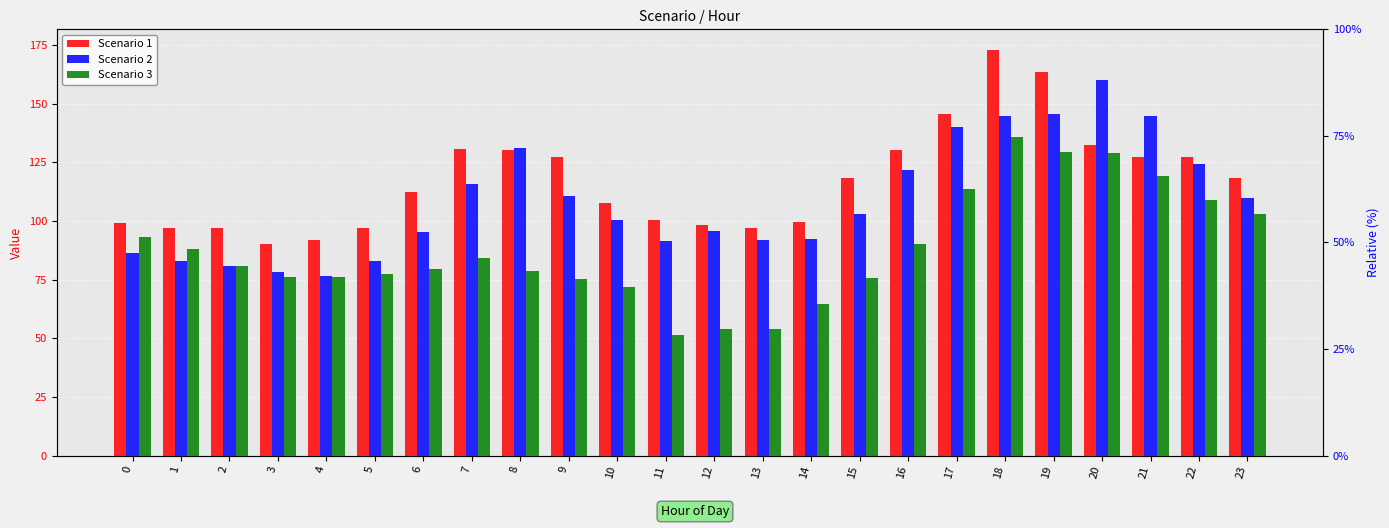

What is the spread (max minus min) of values at 4?

15.8